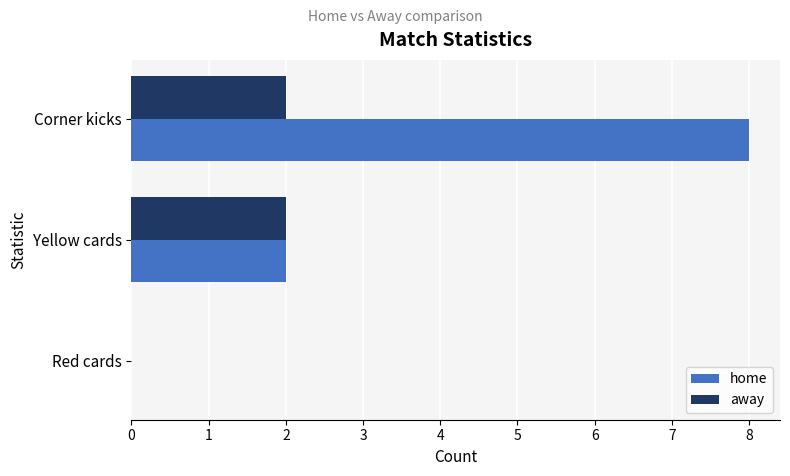

Which series changed the most between Corner kicks and Red cards?

home